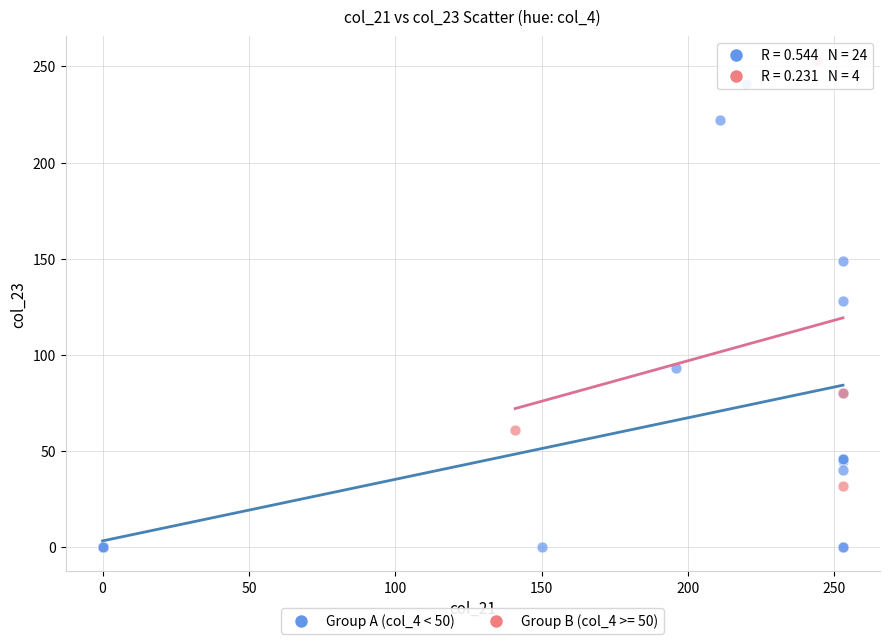

Which series contains the lowest Y value?

Group A (col_4 < 50)